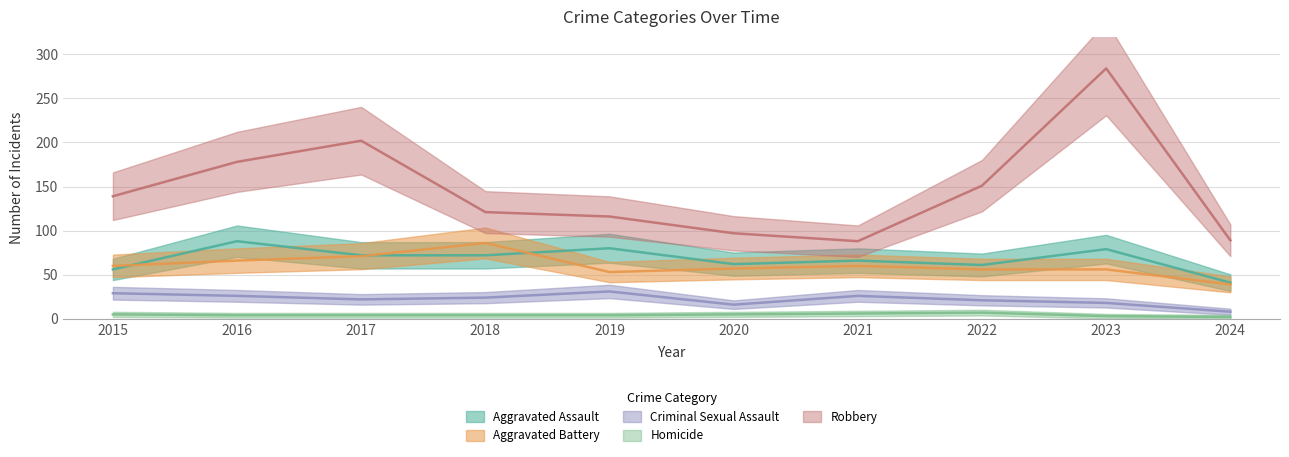

At how many categories does at least one series exceed 216?

1